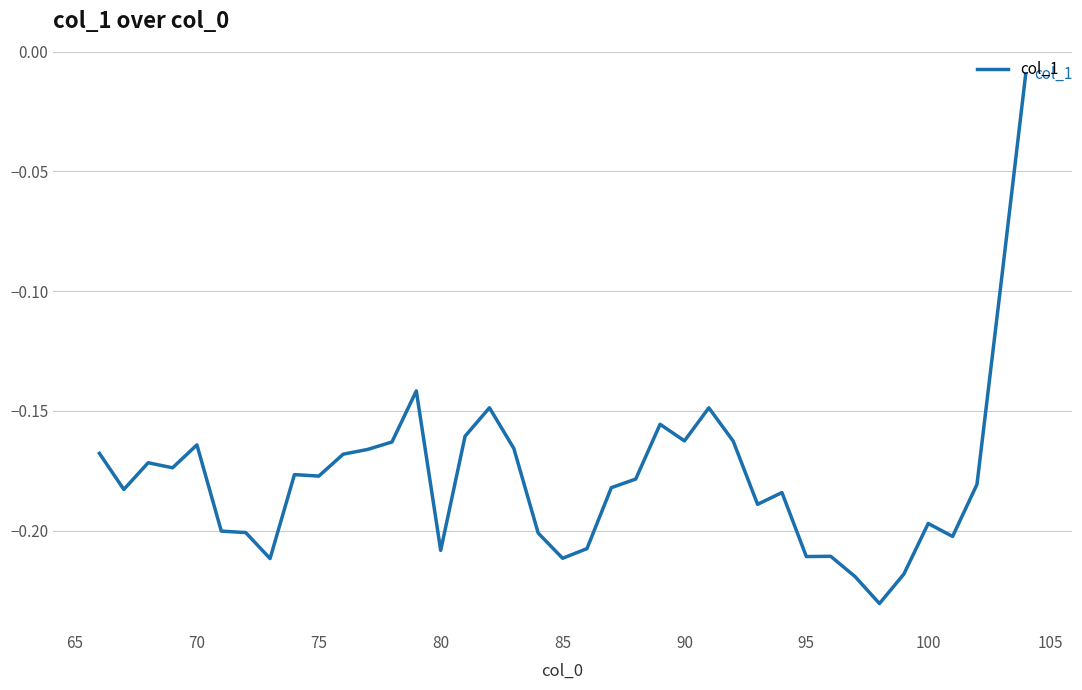

Does the chart display data point markers on the line(s)?

No